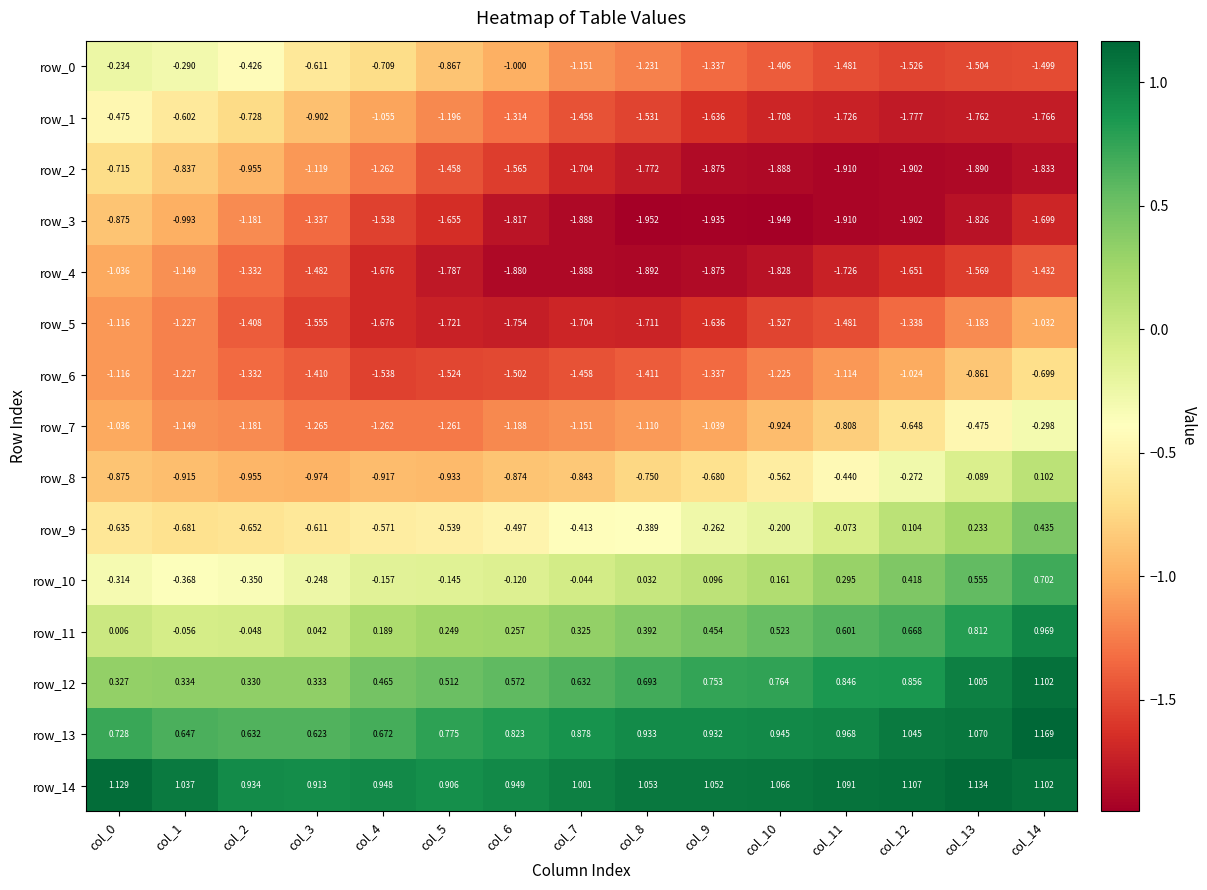

What is the sum of all row_14 values?

15.4